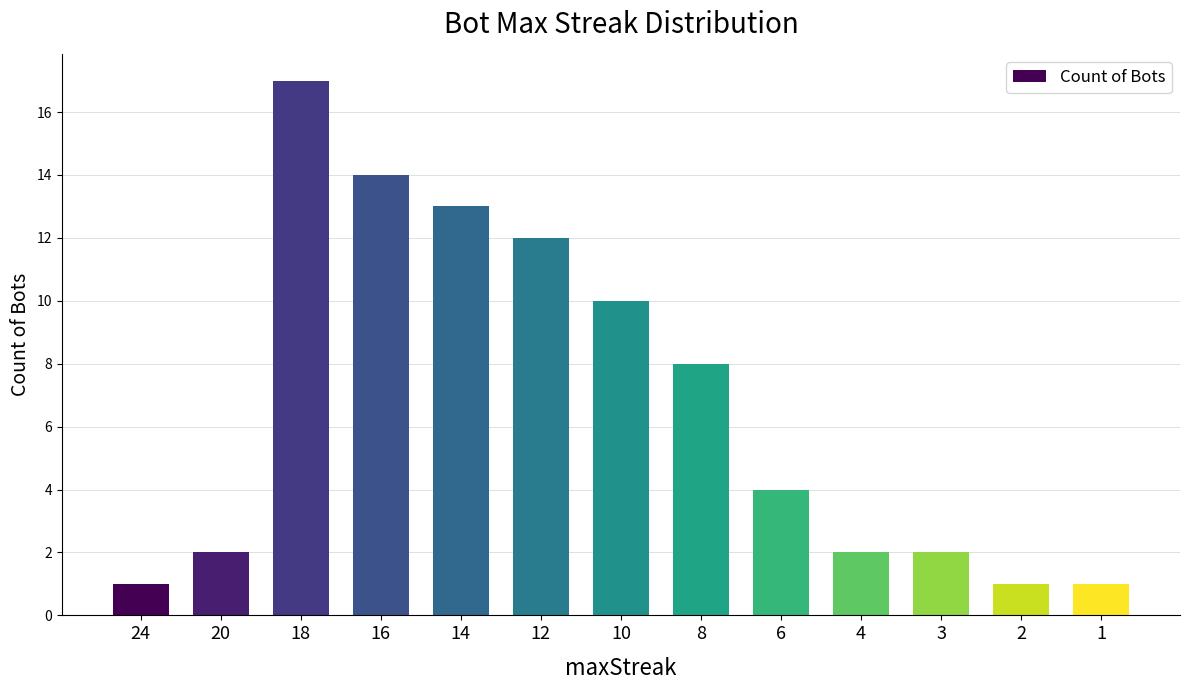

How many bars are there in total?

13